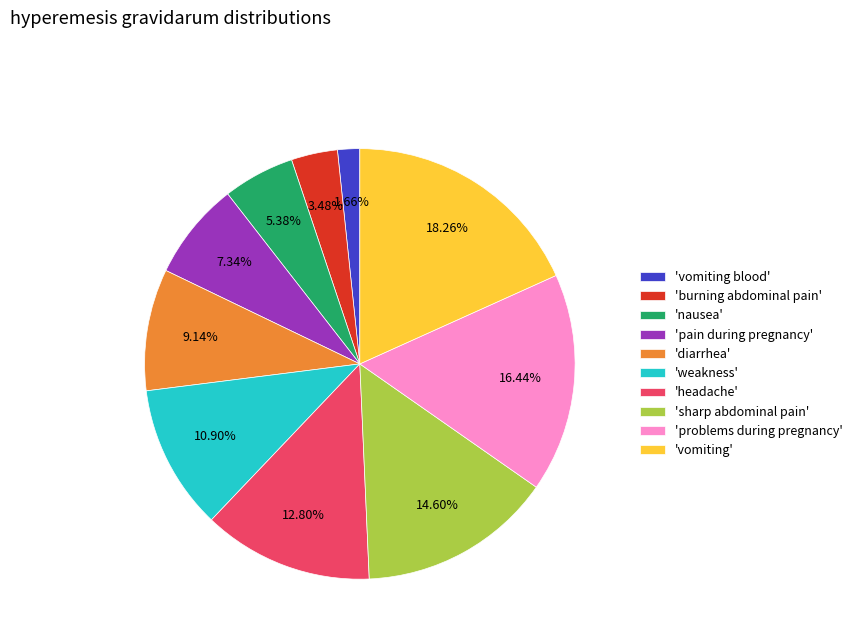

Rank the categories by value from lowest to highest.

'vomiting blood', 'burning abdominal pain', 'nausea', 'pain during pregnancy', 'diarrhea', 'weakness', 'headache', 'sharp abdominal pain', 'problems during pregnancy', 'vomiting'